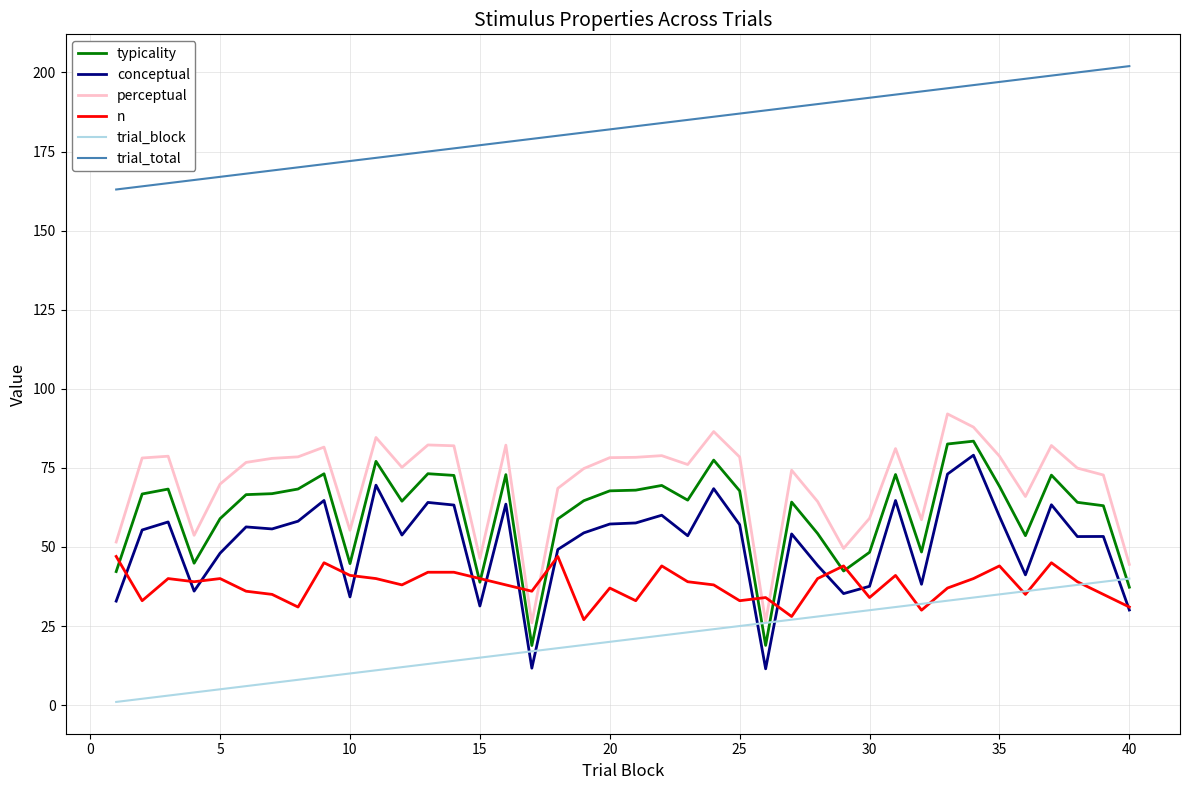

What is the sum of all typicality values?

2432.1